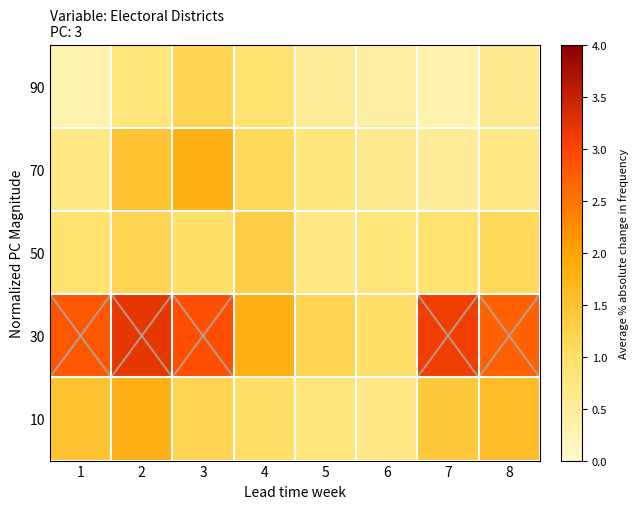

Which has a higher value, 3 or 4?

3